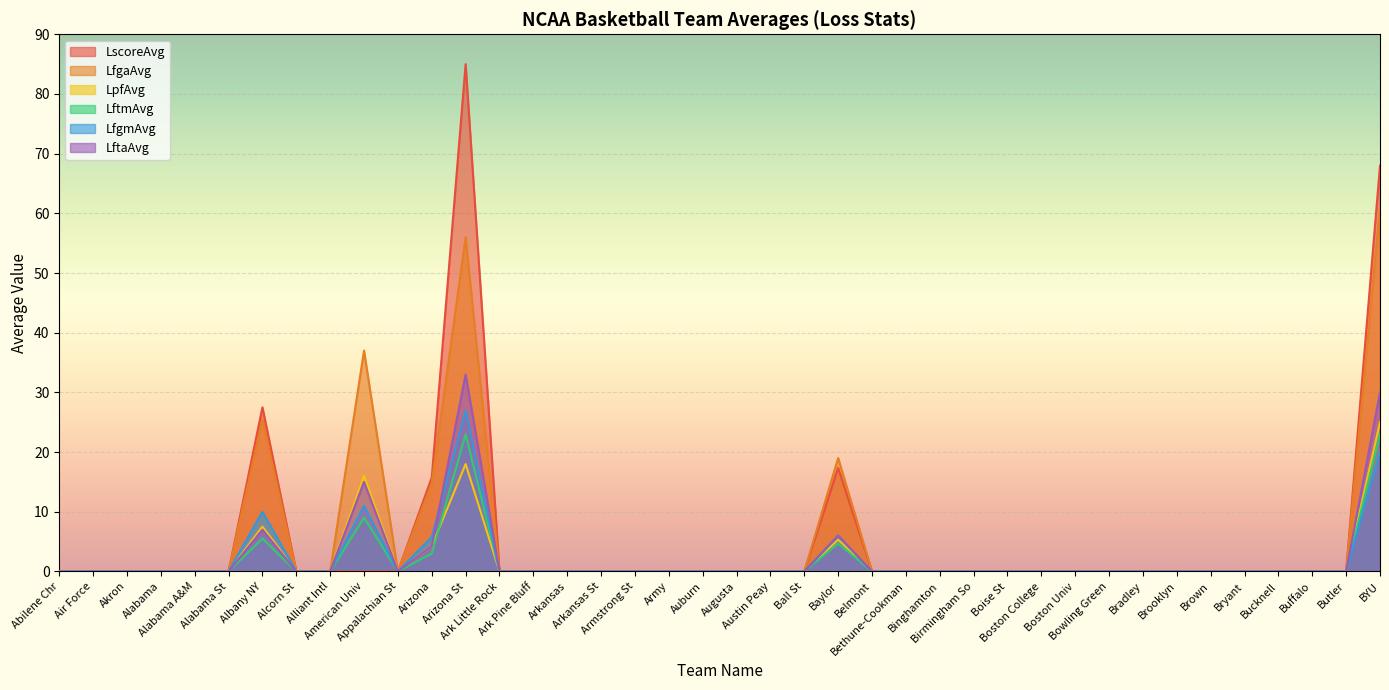

True or false: LftmAvg and LscoreAvg cross at least once.

False